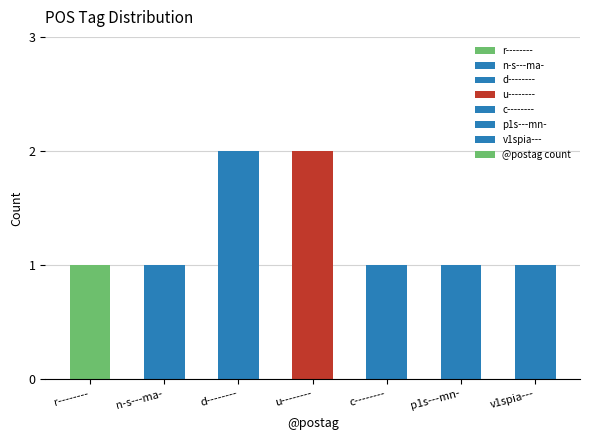

How many bars are there in total?

7